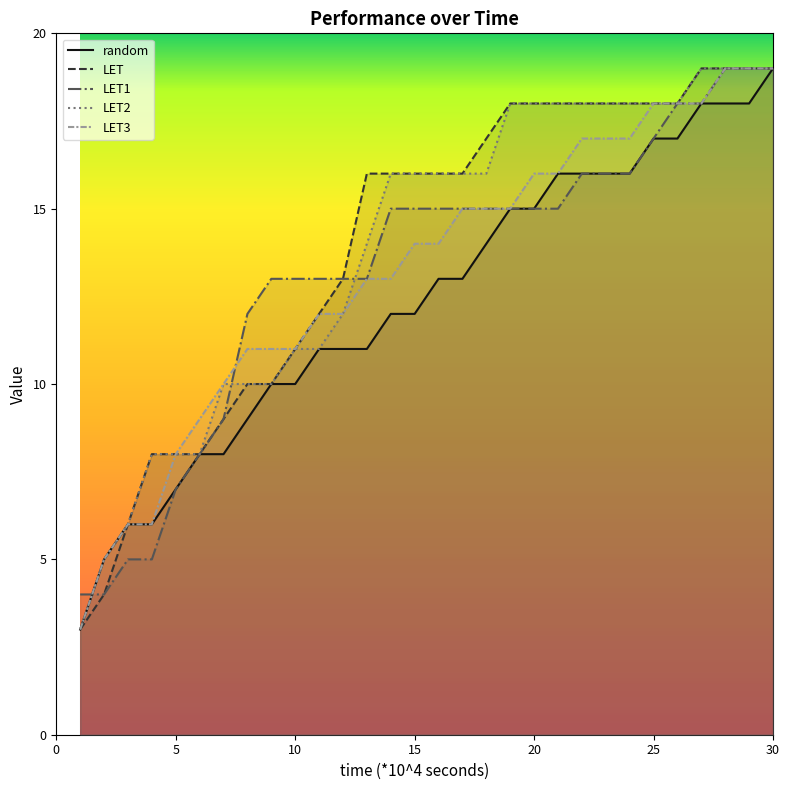

At how many categories does at least one series exceed 11?

23